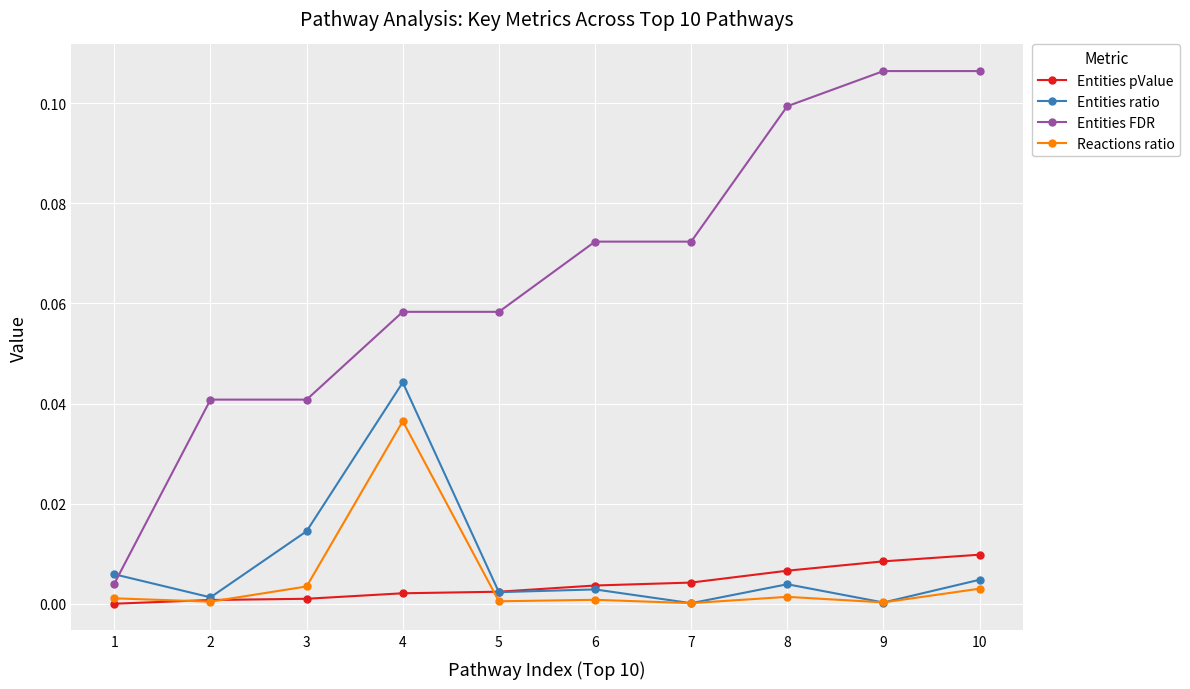

Which series has the largest total across all categories?

Entities FDR